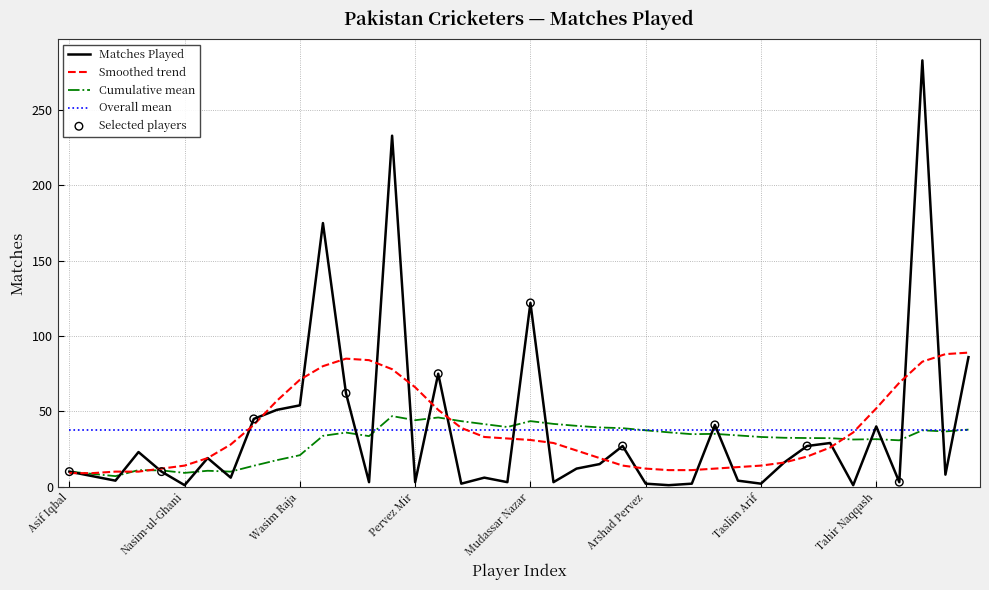

What is the maximum value for Matches Played?

283.0